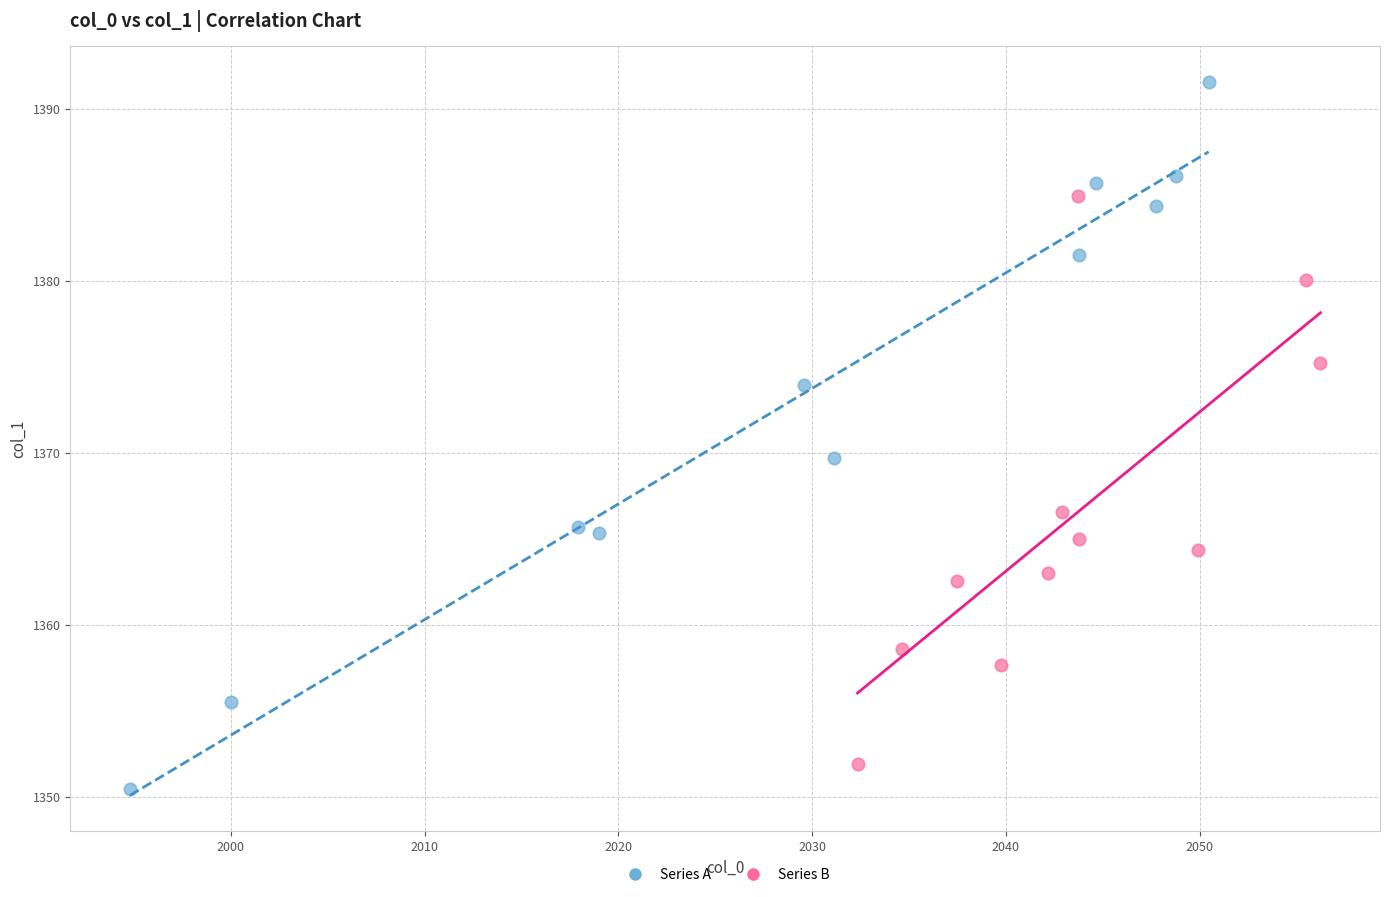

Which series has the largest Y range (max minus min)?

Series A